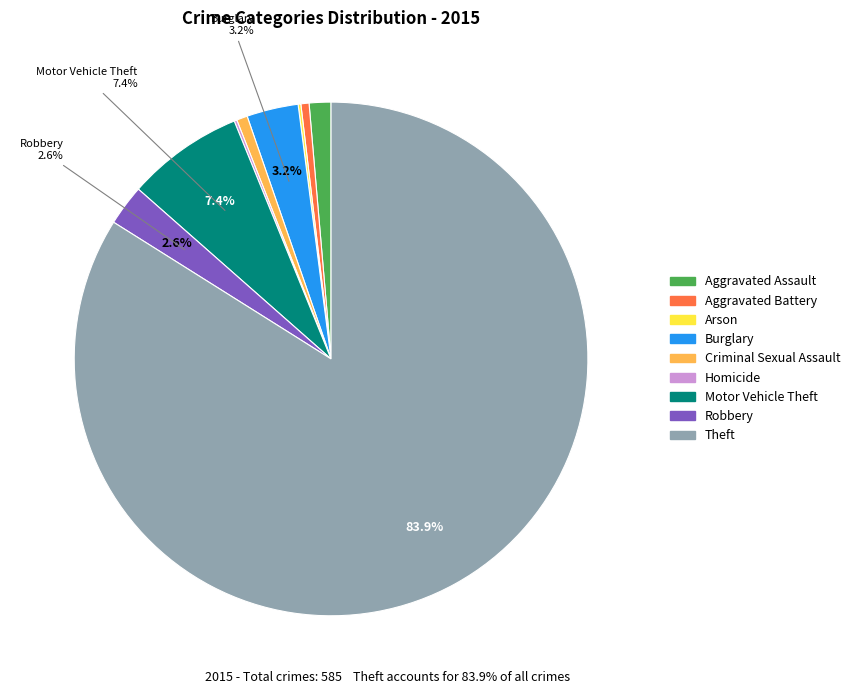

Is the sum of Theft and Aggravated Assault greater than half?

Yes